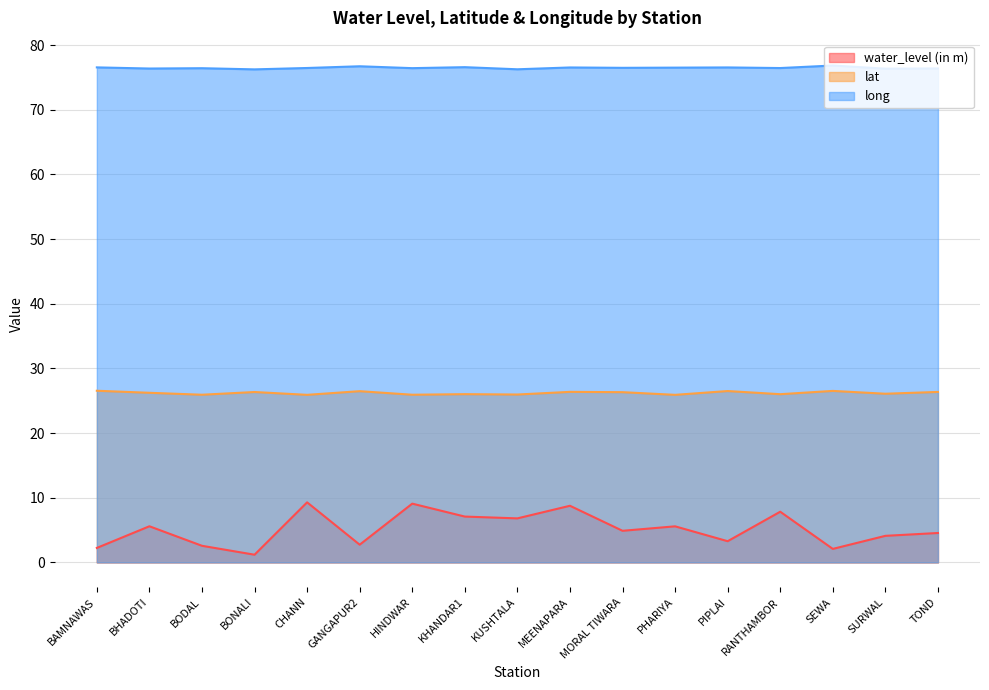

How many interior local valleys does the long series have?

7